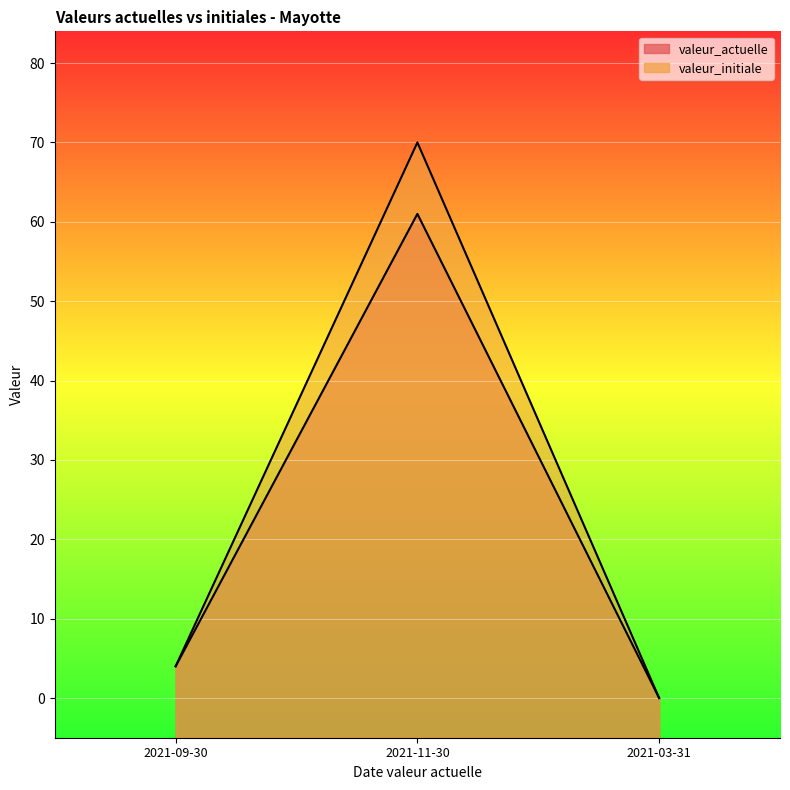

At how many categories does at least one series exceed 32?

1